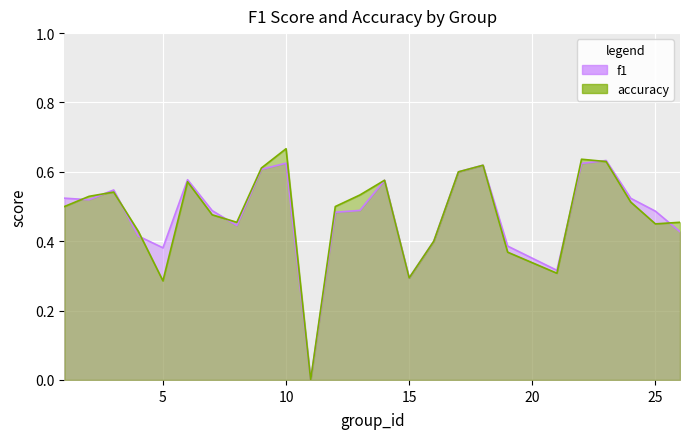

Rank the series by their maximum value, from lowest to highest.

f1, accuracy